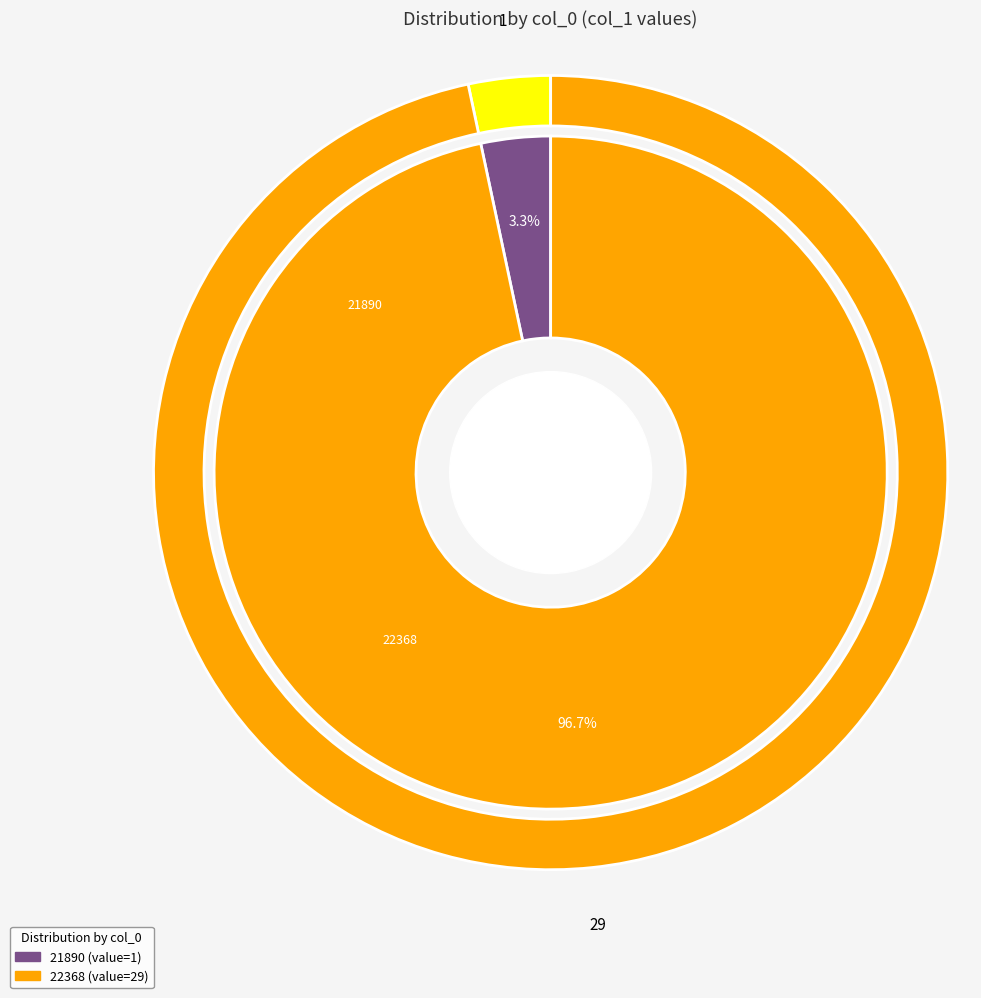

True or false: 22368 accounts for 85% of the total.

False